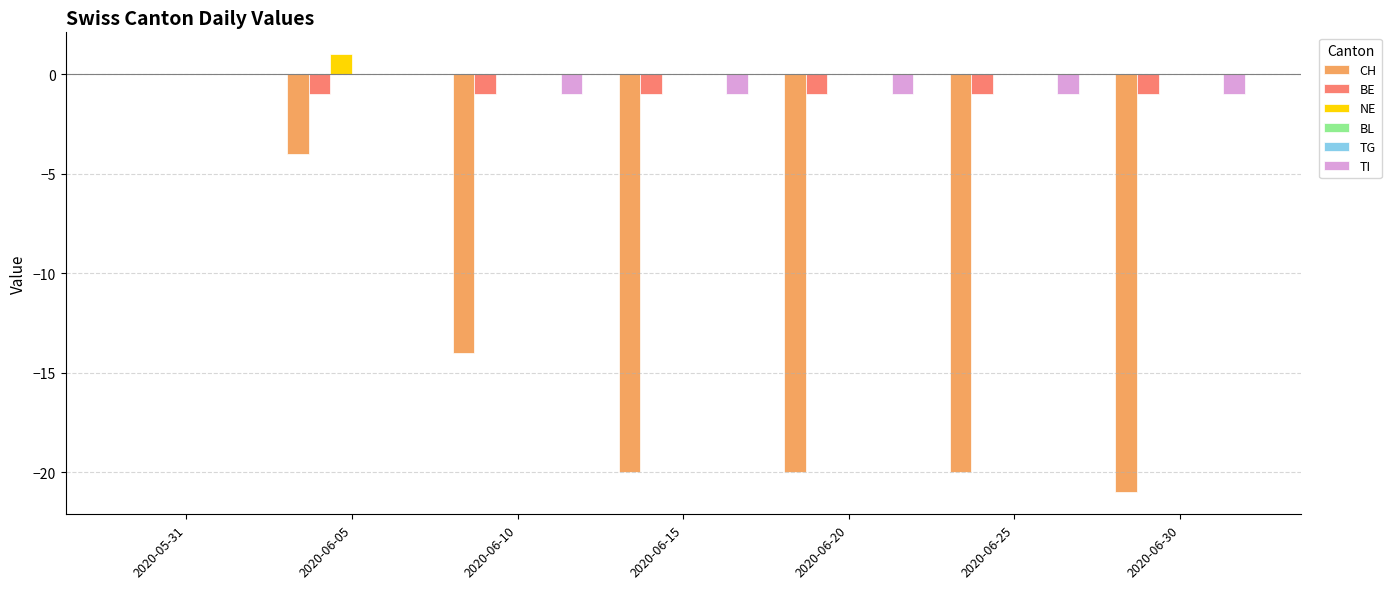

What are all the series names shown in the legend?

CH, BE, NE, BL, TG, TI